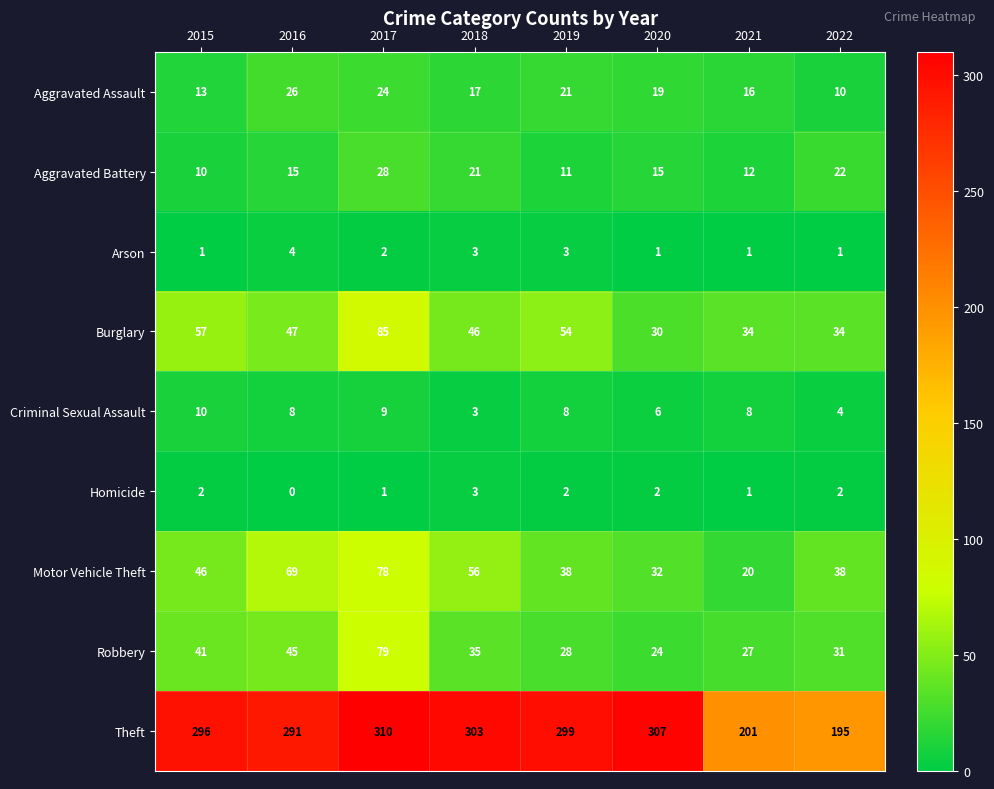

What is the approximate value of Robbery at 2022?

31